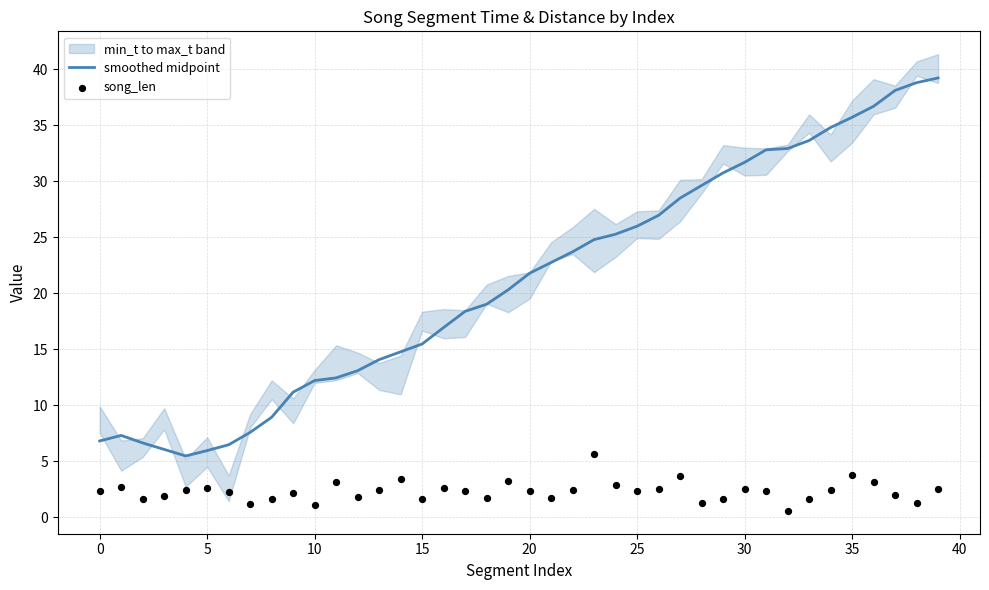

Is the value of smoothed midpoint at 28 greater than the value of song_len at 22?

Yes